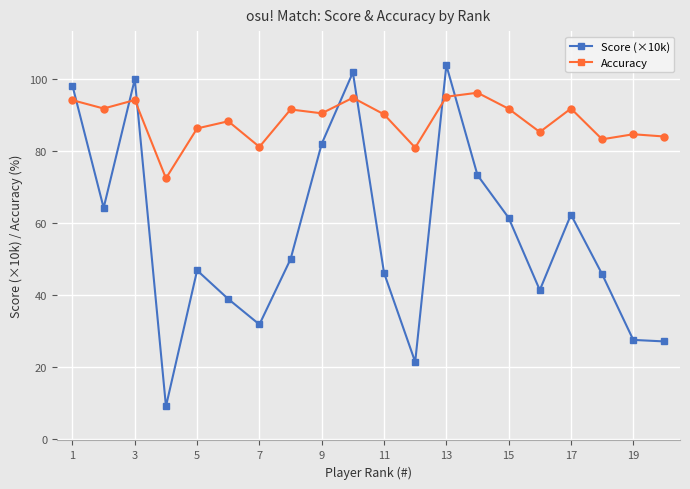

True or false: Accuracy has more than 0 interior local peaks.

True